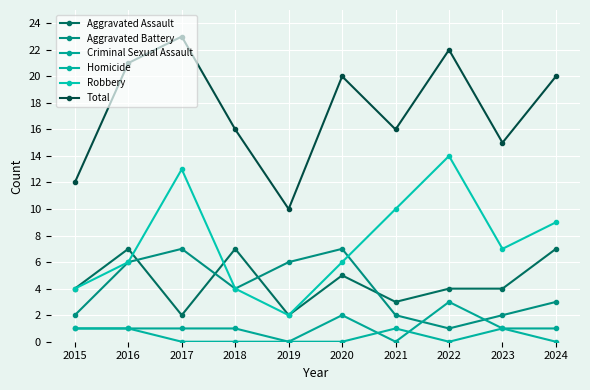

True or false: Criminal Sexual Assault and Total cross at least once.

False